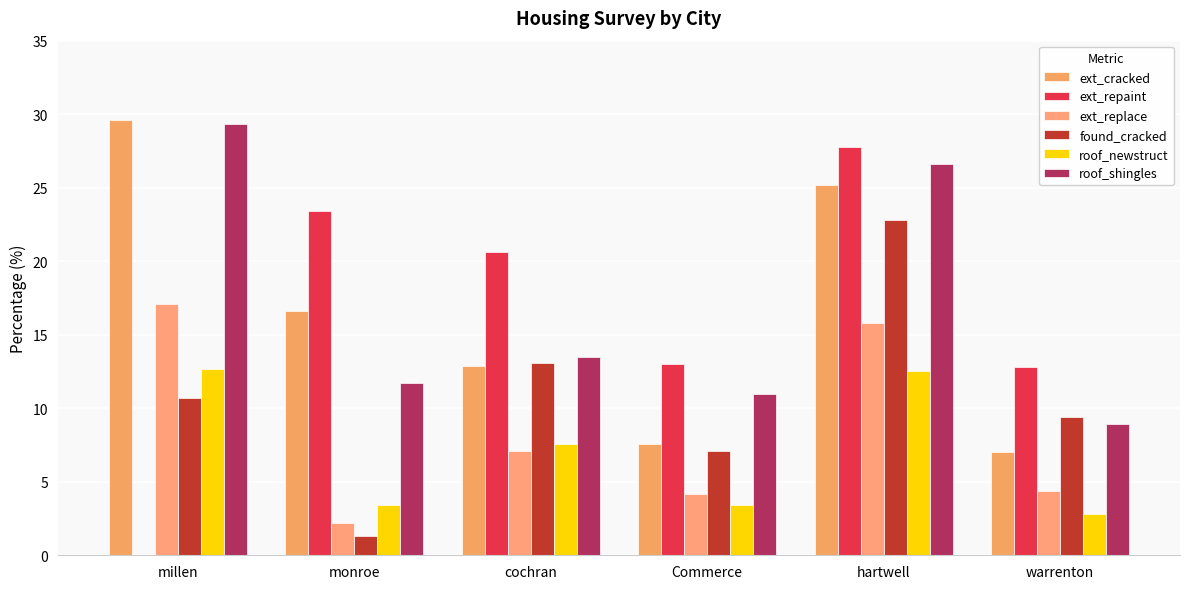

List the series in order of their peak value, lowest first.

roof_newstruct, ext_replace, found_cracked, ext_repaint, roof_shingles, ext_cracked